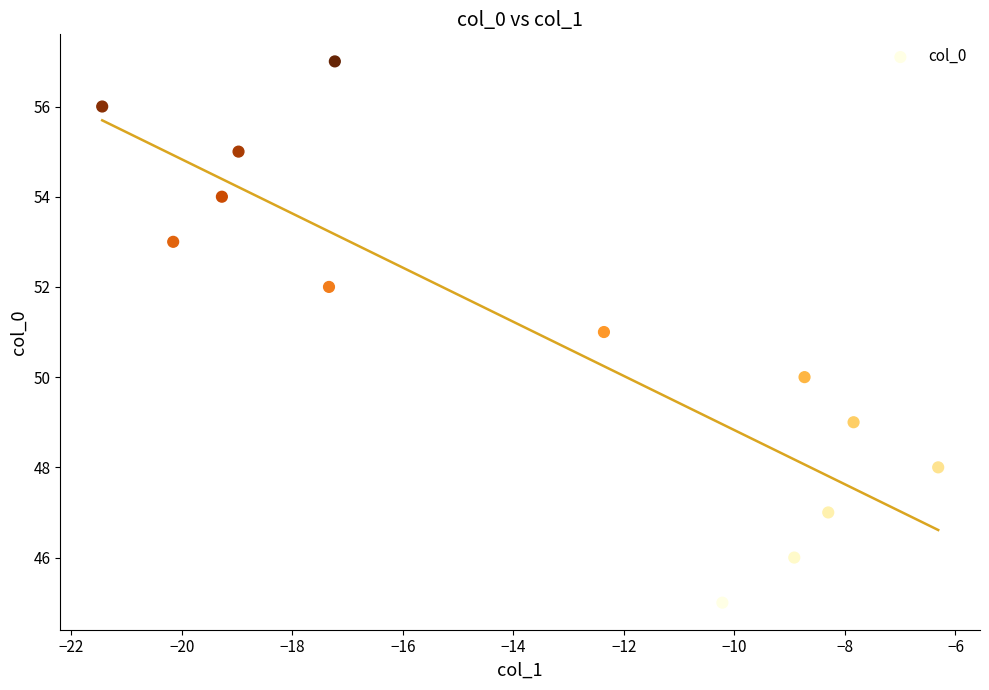

What is the range of Y values (max minus min)?

12